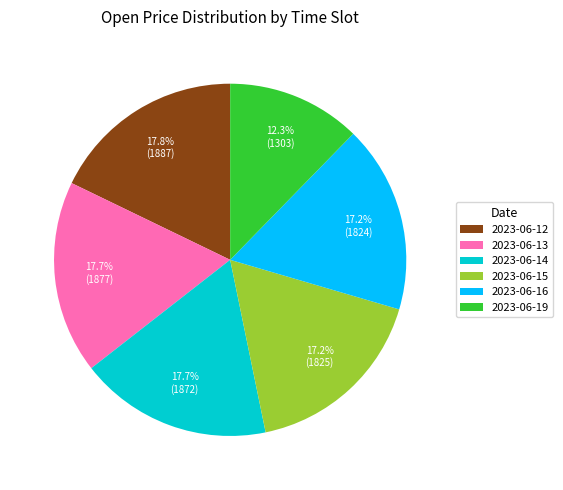

What is the ratio of the value at 2023-06-14 to the value at 2023-06-15?

1.0